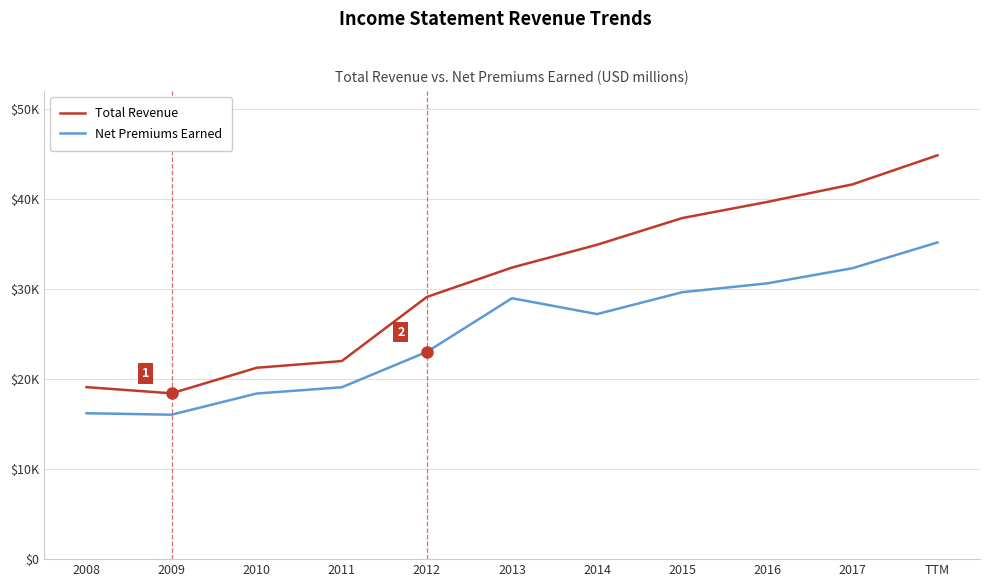

Reading right to left, list all the values displayed in this chart.

Total Revenue: 44845	41616	39668	37876	34914	32380	29119	21998	21253	18414	19101
Net Premiums Earned: 35169	32307	30626	29642	27214	28976	23017	19089	18393	16041	16203